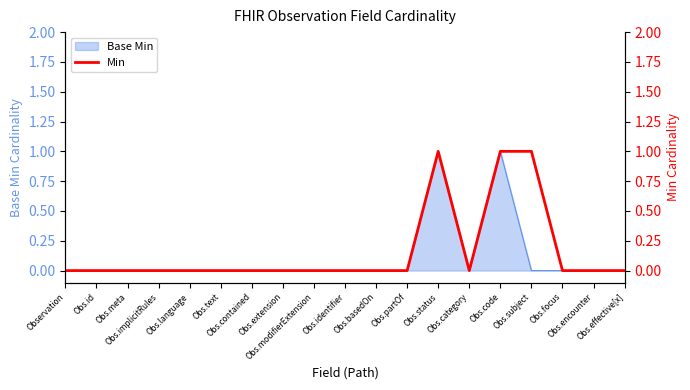

Which has a higher value, Obs.id or Obs.extension?

Obs.id